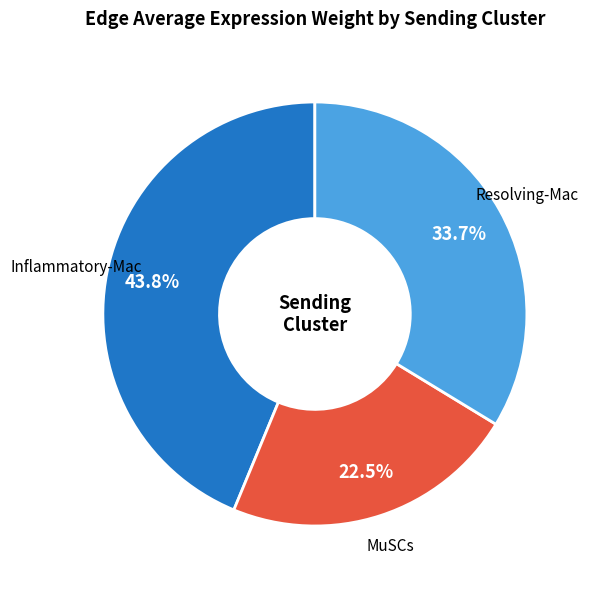

Which slice is the smallest?

MuSCs